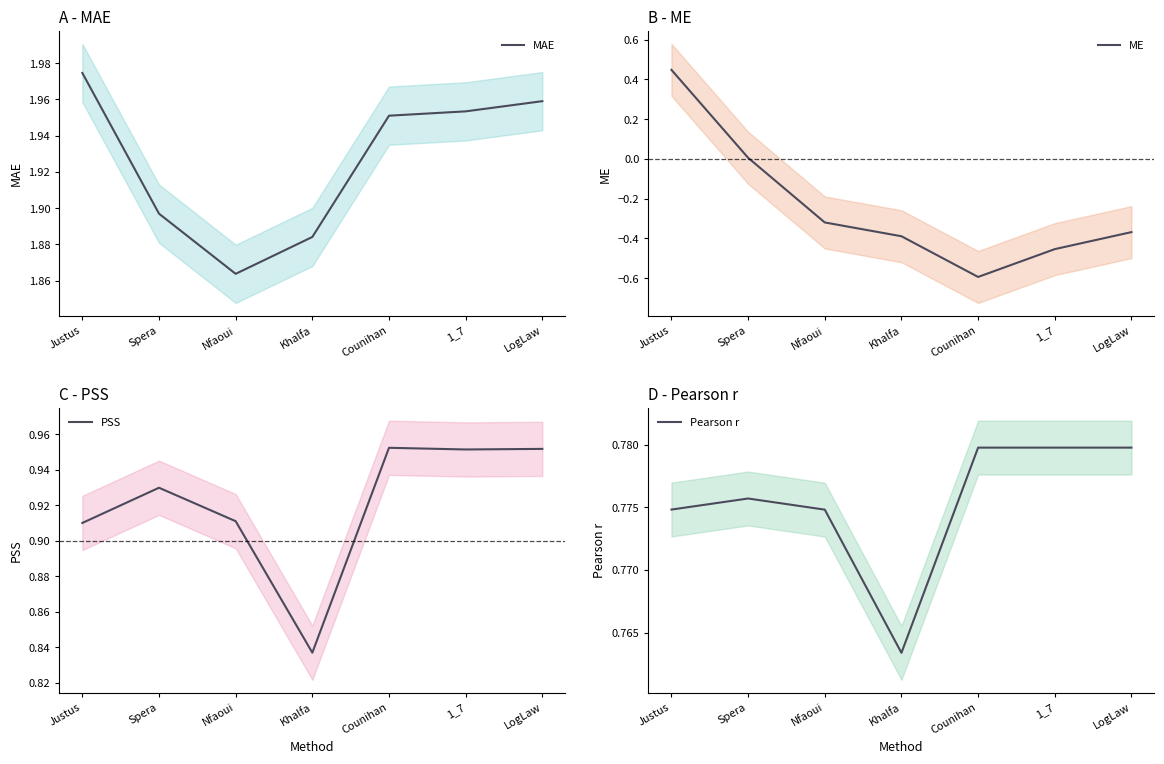

Which series has the widest spread of values?

ME